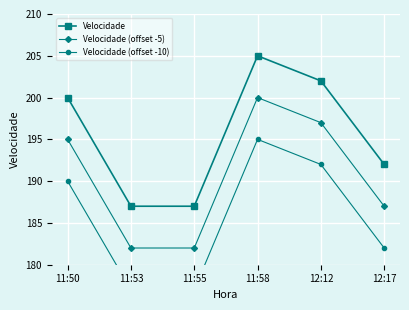

True or false: Velocidade (offset -10) and Velocidade (offset -5) intersect in this chart.

False